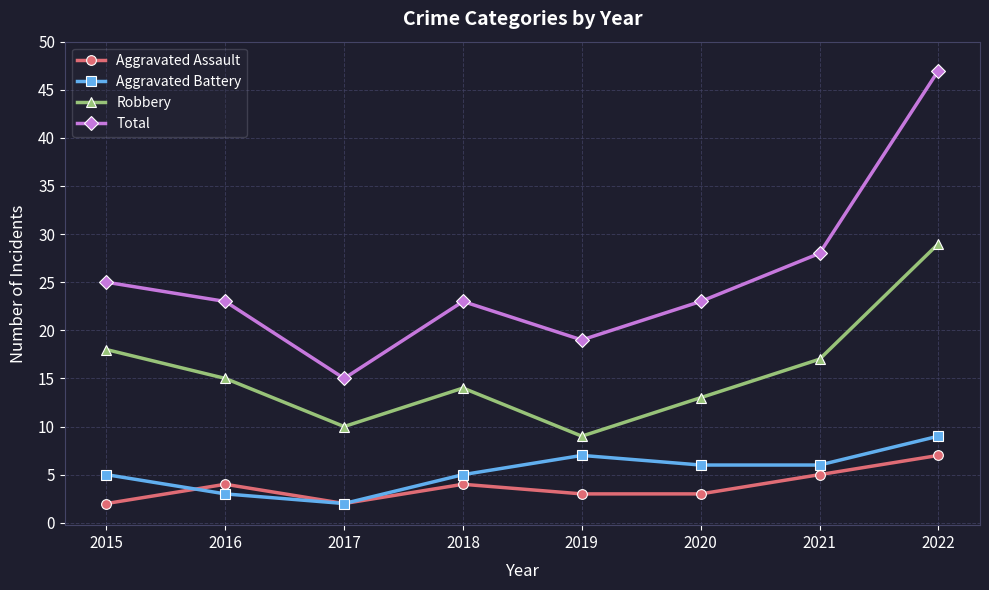

Between 2015 and 2016, which series saw the biggest shift?

Robbery